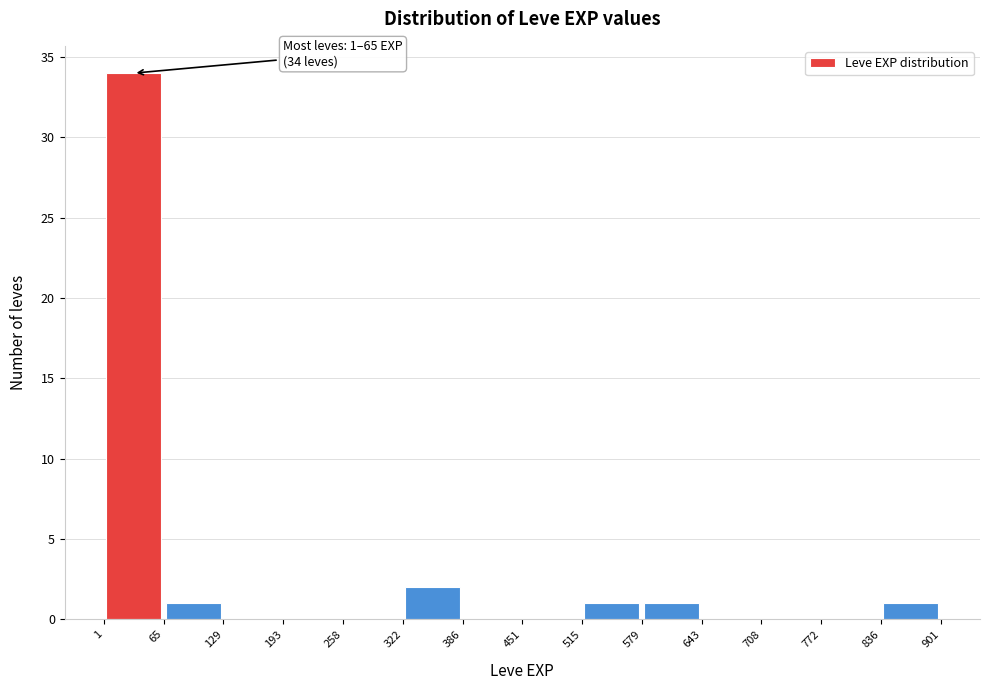

Which range on the x-axis has the tallest bar?

1 to 65